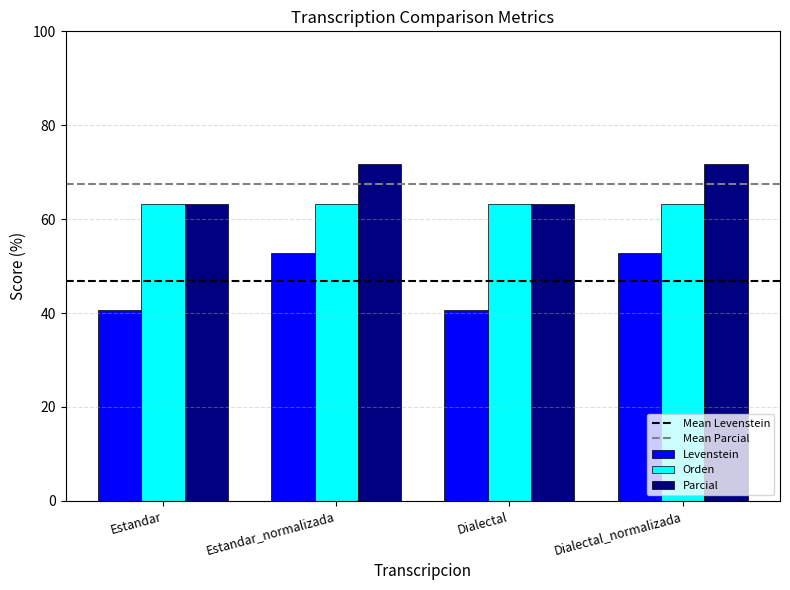

Which series has the widest spread of values?

Levenstein